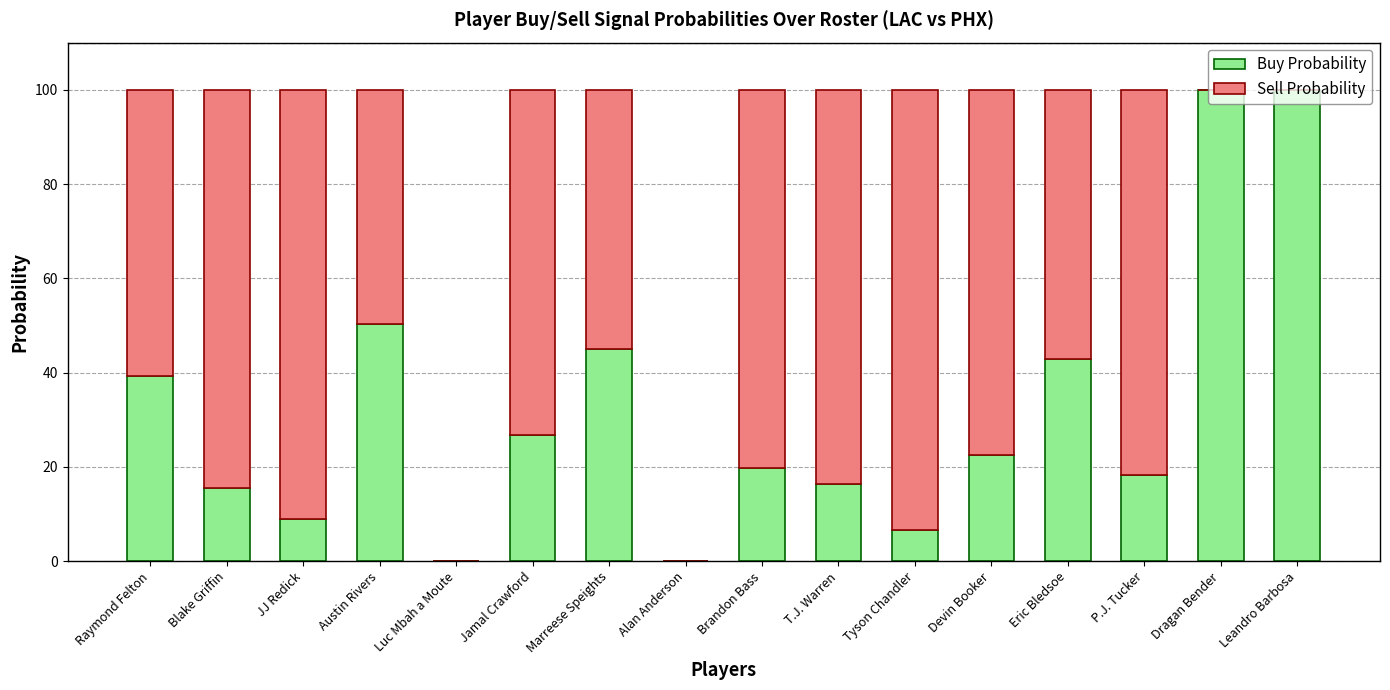

What is the average value of the Buy Probability series?

32.0